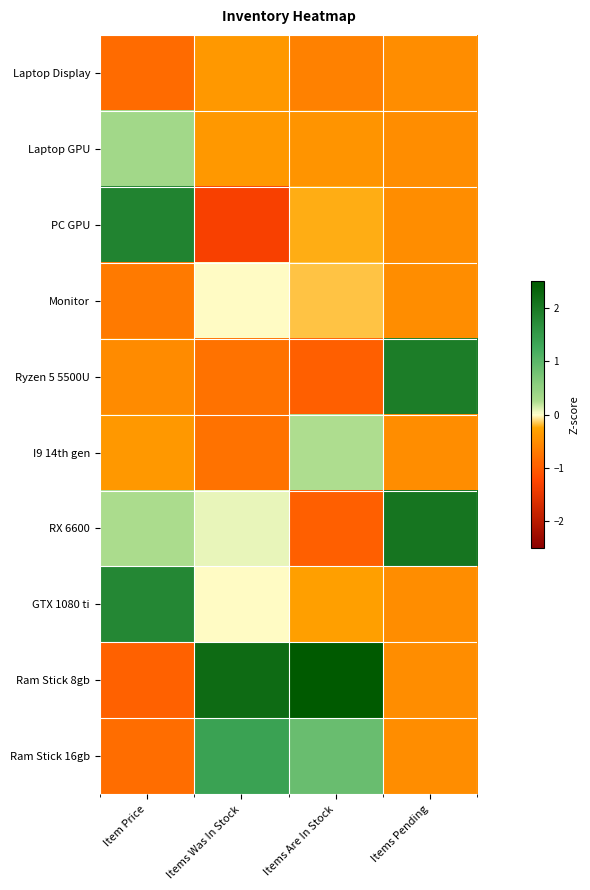

Reading right to left, extract all data points from this chart.

Laptop Display: Items Pending=-0.5	Items Are In Stock=-0.6	Items Was In Stock=-0.4	Item Price=-0.9
Laptop GPU: Items Pending=-0.5	Items Are In Stock=-0.4	Items Was In Stock=-0.4	Item Price=0.3
PC GPU: Items Pending=-0.5	Items Are In Stock=-0.2	Items Was In Stock=-1.3	Item Price=1.8
Monitor: Items Pending=-0.5	Items Are In Stock=-0.2	Items Was In Stock=-0.0	Item Price=-0.7
Ryzen 5 5500U: Items Pending=1.9	Items Are In Stock=-1.0	Items Was In Stock=-0.8	Item Price=-0.5
I9 14th gen: Items Pending=-0.5	Items Are In Stock=0.2	Items Was In Stock=-0.8	Item Price=-0.4
RX 6600: Items Pending=2.1	Items Are In Stock=-1.0	Items Was In Stock=0.1	Item Price=0.3
GTX 1080 ti: Items Pending=-0.5	Items Are In Stock=-0.3	Items Was In Stock=-0.0	Item Price=1.8
Ram Stick 8gb: Items Pending=-0.5	Items Are In Stock=2.6	Items Was In Stock=2.2	Item Price=-1.0
Ram Stick 16gb: Items Pending=-0.5	Items Are In Stock=0.9	Items Was In Stock=1.4	Item Price=-0.8